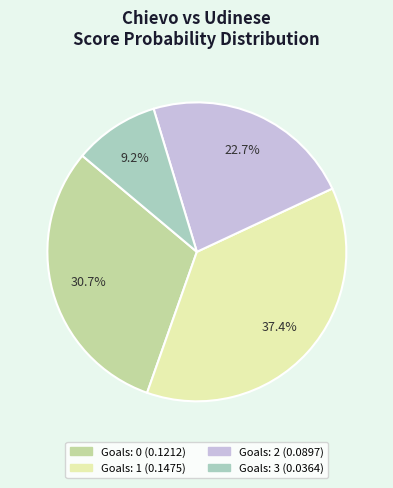

Is there any slice that represents more than half of the pie?

No